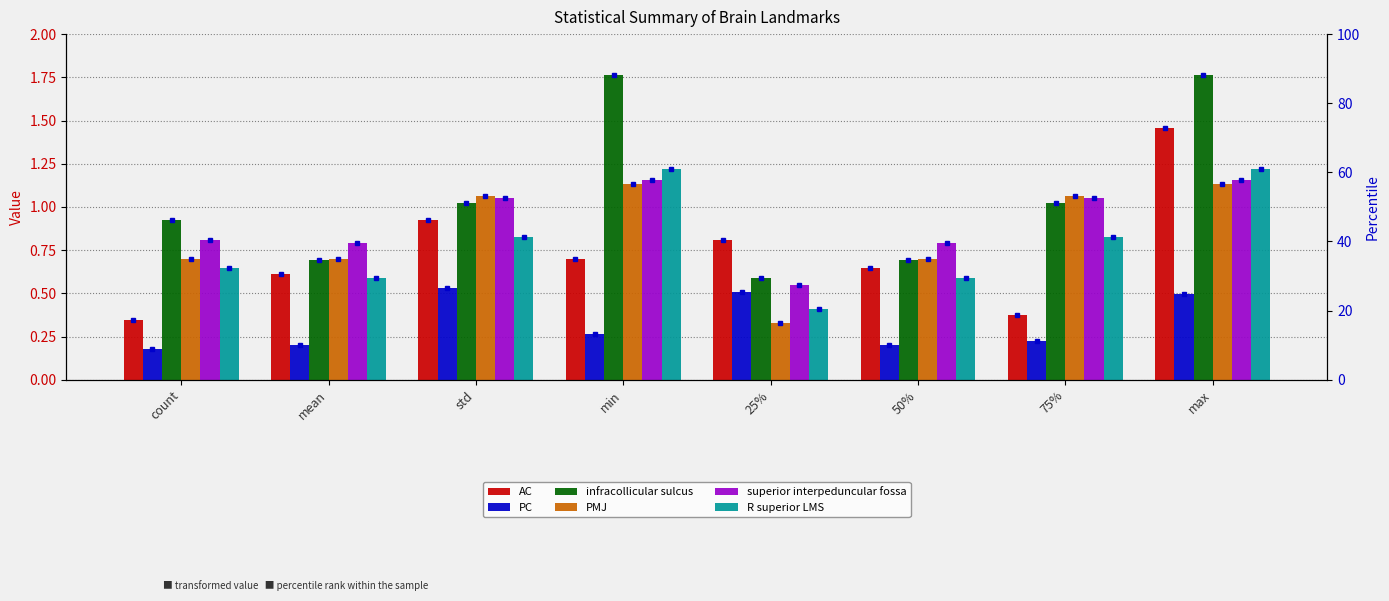

Where does the infracollicular sulcus series first go above 1?

std